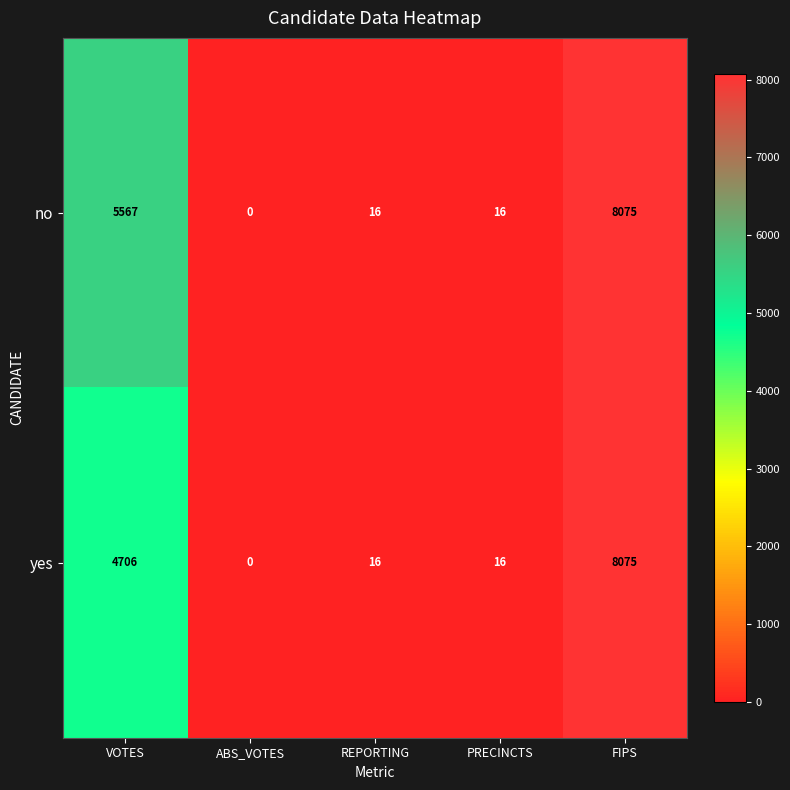

Is the value of yes at REPORTING greater than the value of no at ABS_VOTES?

Yes